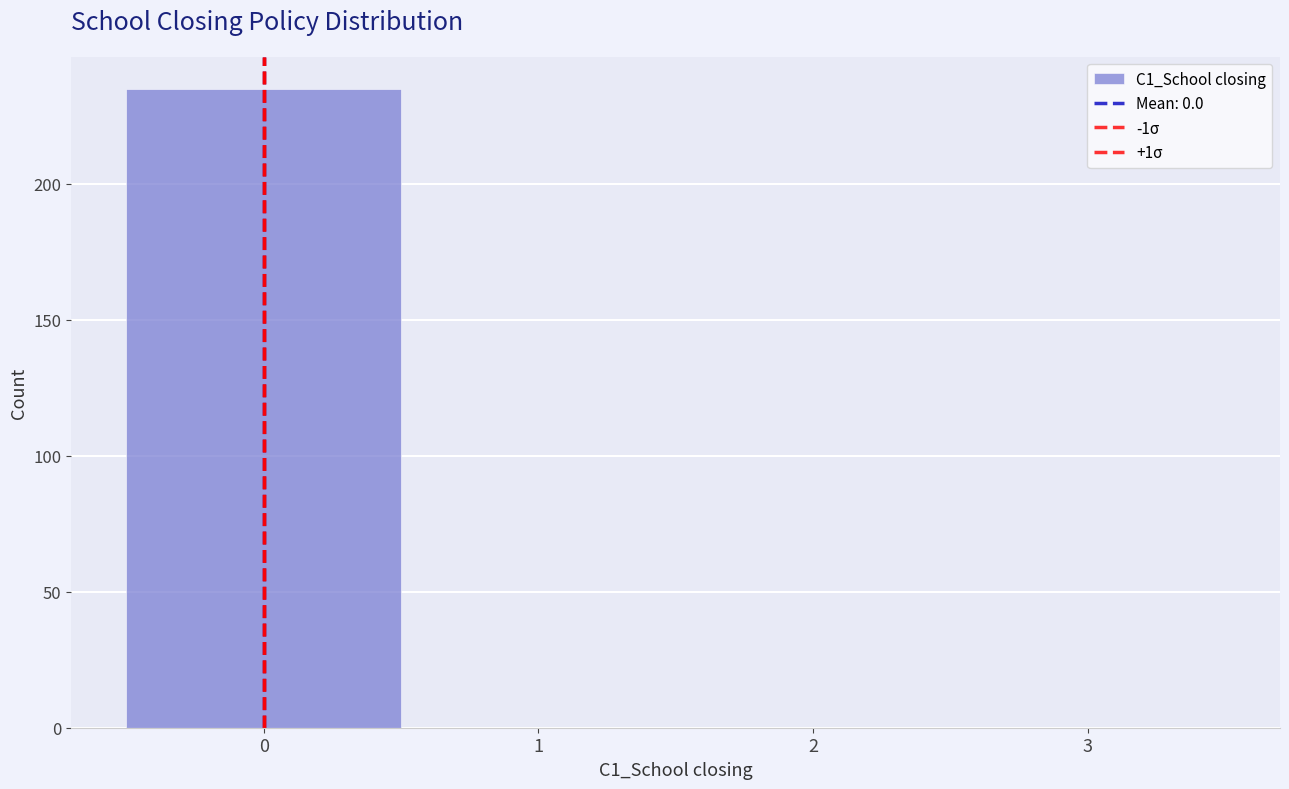

Reading left to right, transcribe this chart: for each bar, give the range it covers on the x-axis and its height. The values are not printed on the chart, so give them approximately, as read against the axis.

-0.5 to 0.5: 235
0.5 to 1.5: 0
1.5 to 2.5: 0
2.5 to 3.5: 0